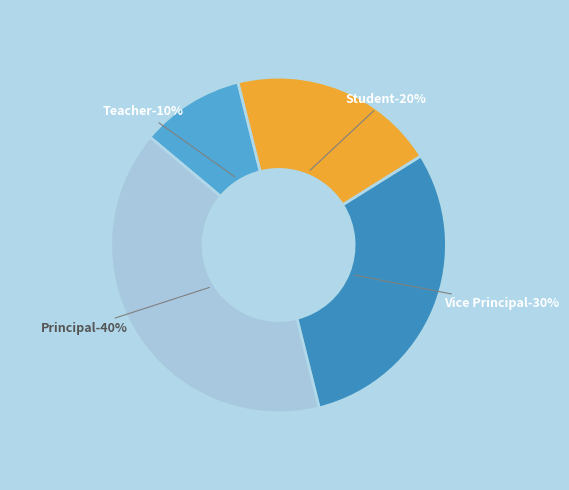

Is there any slice that represents more than half of the pie?

No